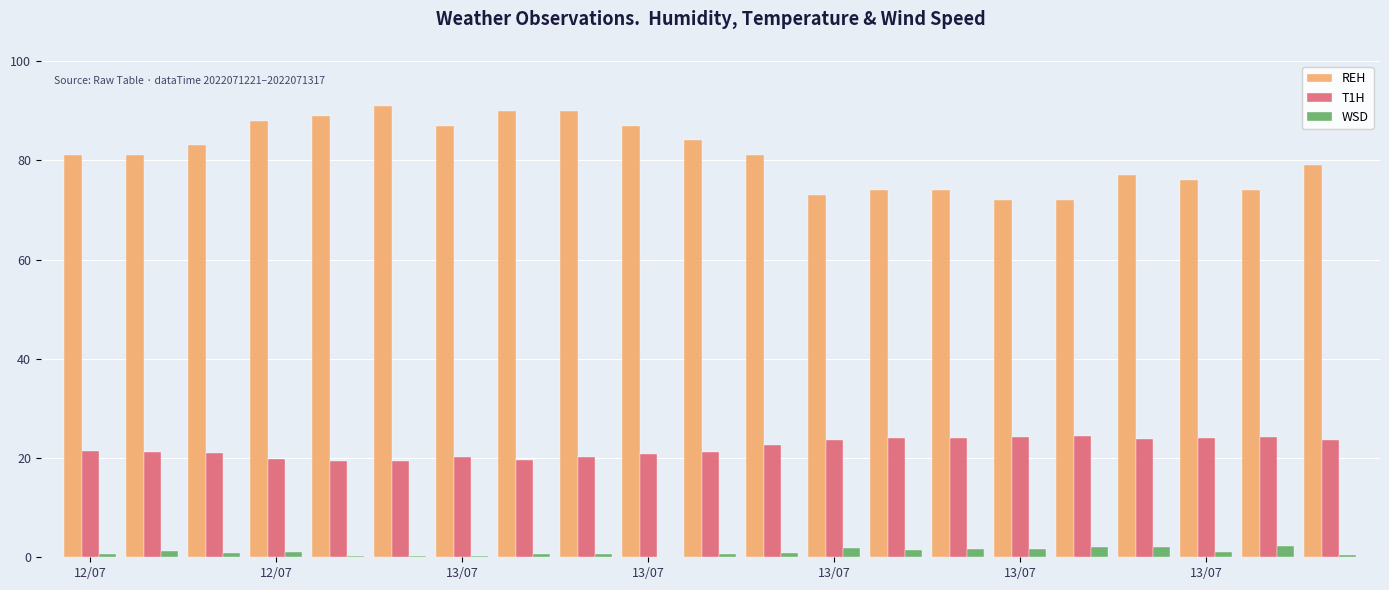

What is the highest value of the REH series?

91.0